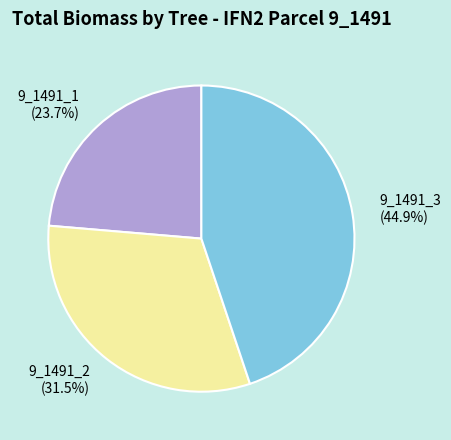

To the nearest percent, what is the average slice percentage?

33%